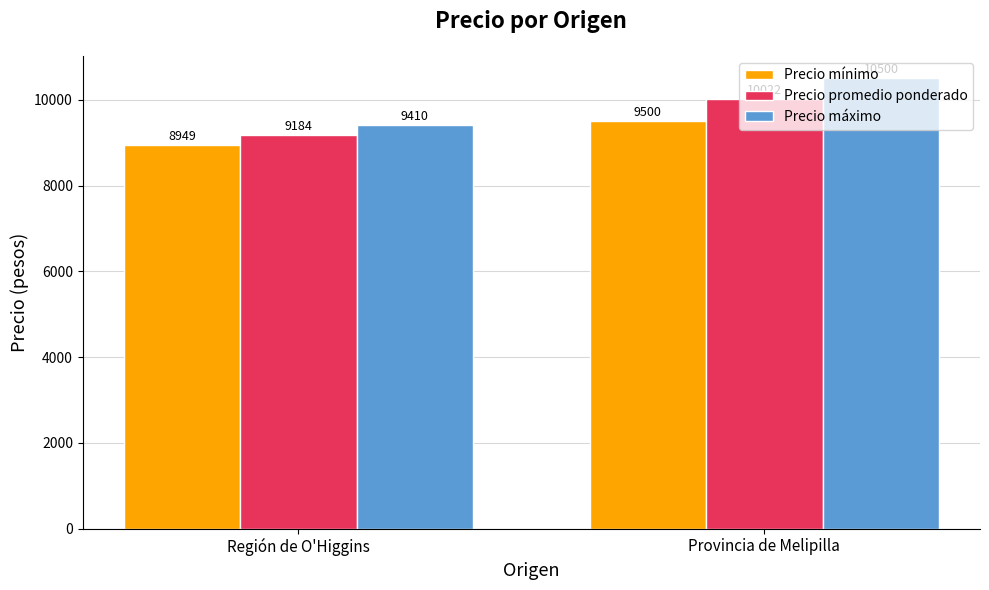

What is the approximate value of Precio promedio ponderado at Región de O'Higgins?

9184.0